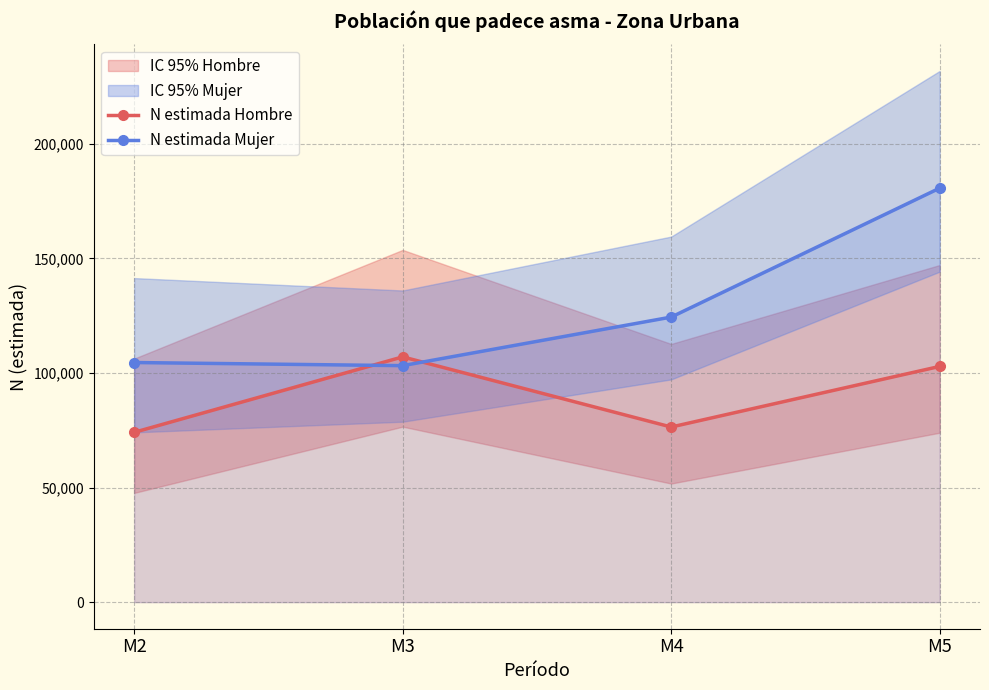

At which category does N estimada Hombre reach its first local valley?

M4